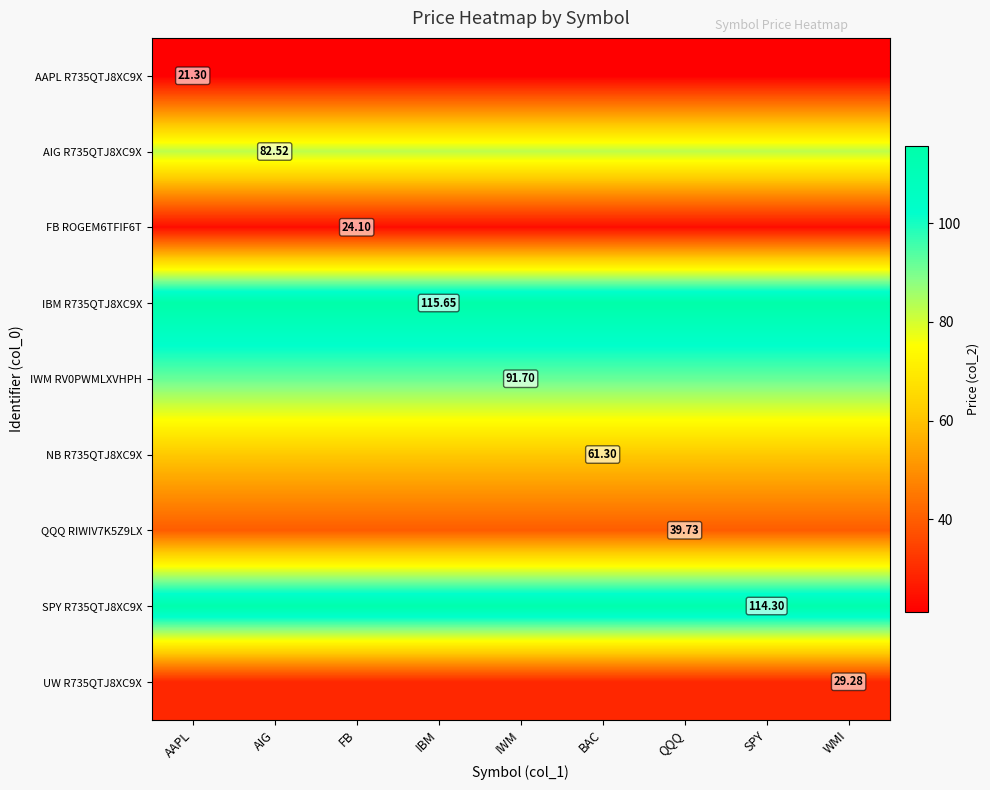

The AAPL R735QTJ8XC9X series shows 37.1 at WMI. True or false?

False